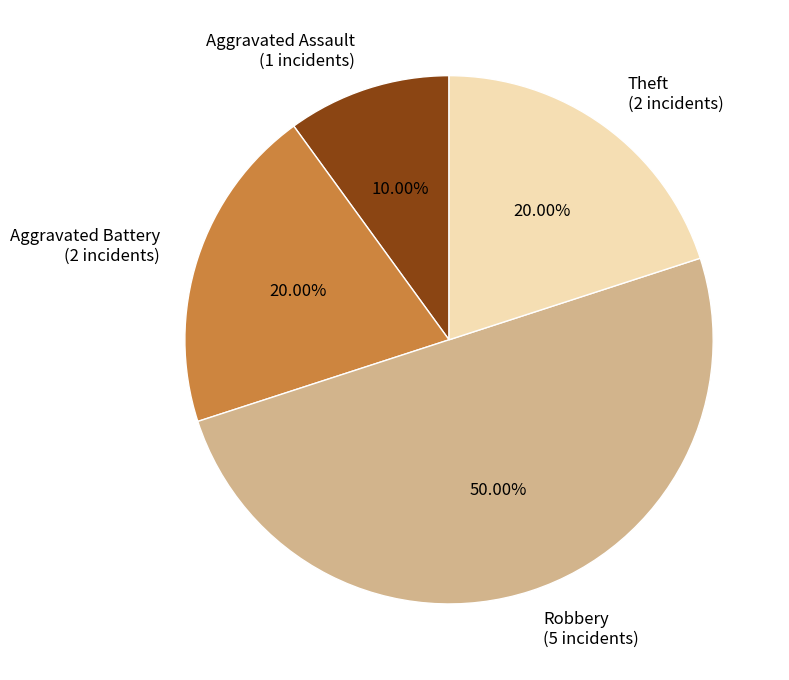

Does Theft (2 incidents) account for over 50% of the chart?

No